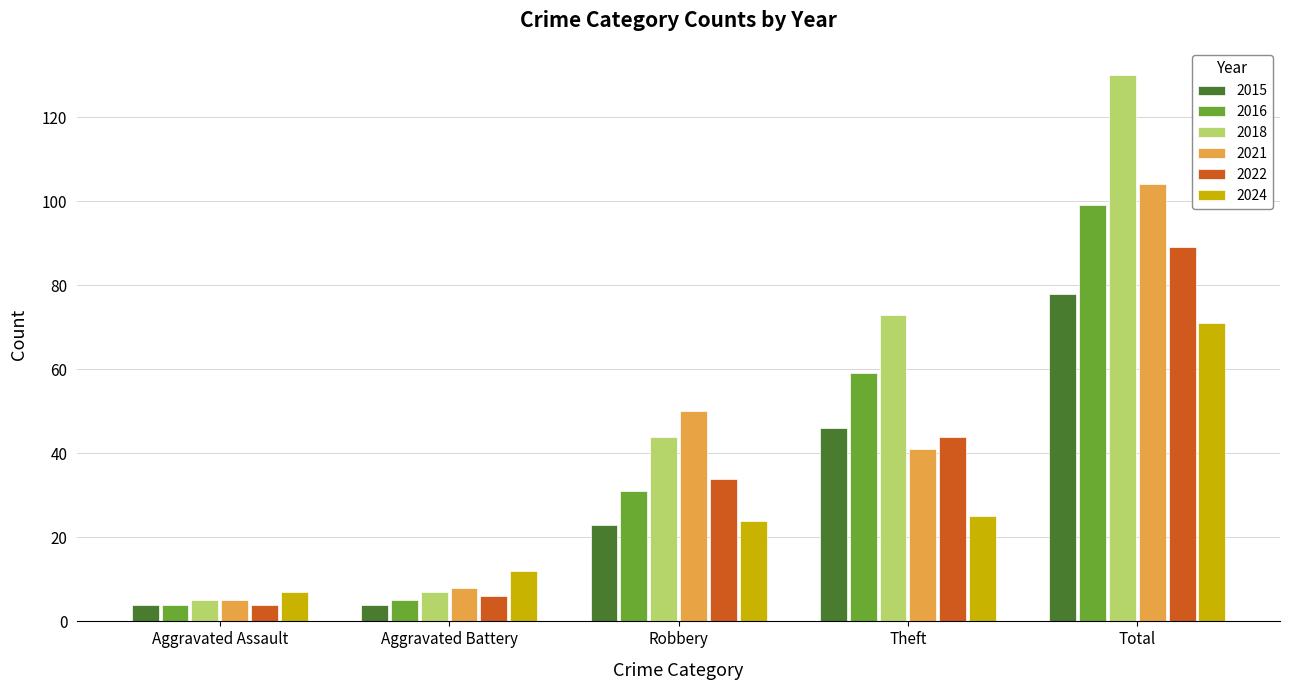

What is the label of the 2nd bar from the left?

Aggravated Battery